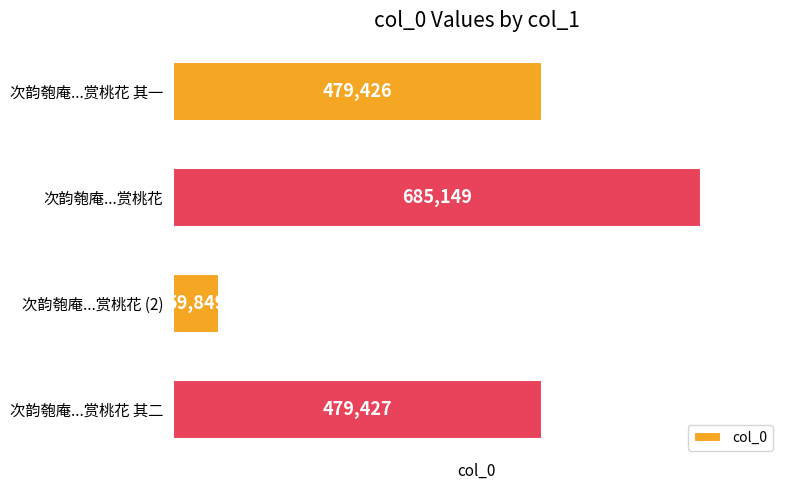

What position from the top is 次韵匏庵...赏桃花 其一?

1